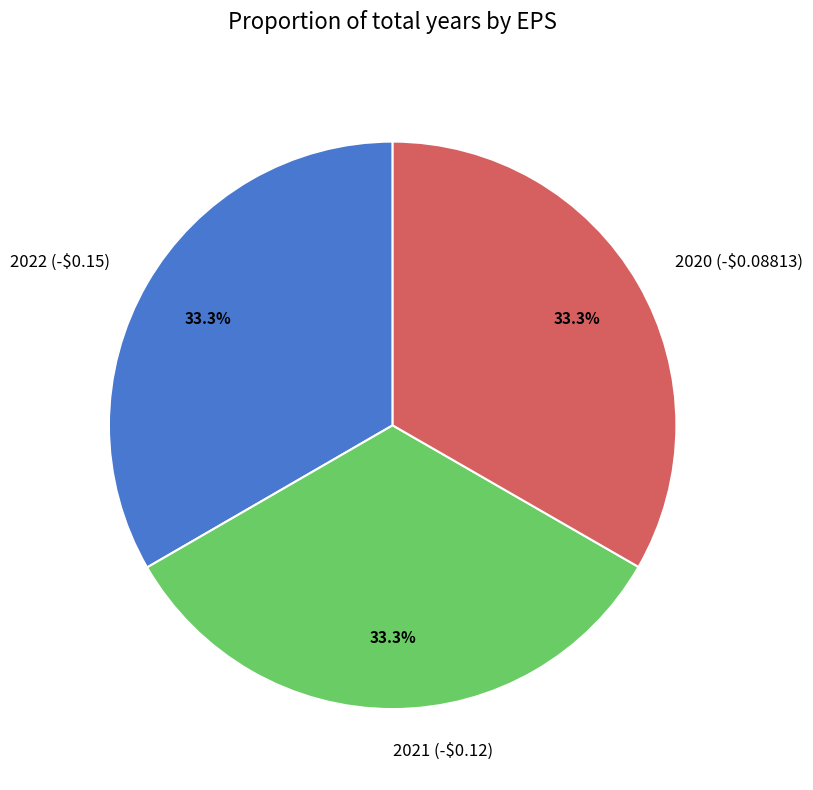

Approximately how many times larger is the value at 2020 (-$0.08813) compared to 2022 (-$0.15)?

1.0